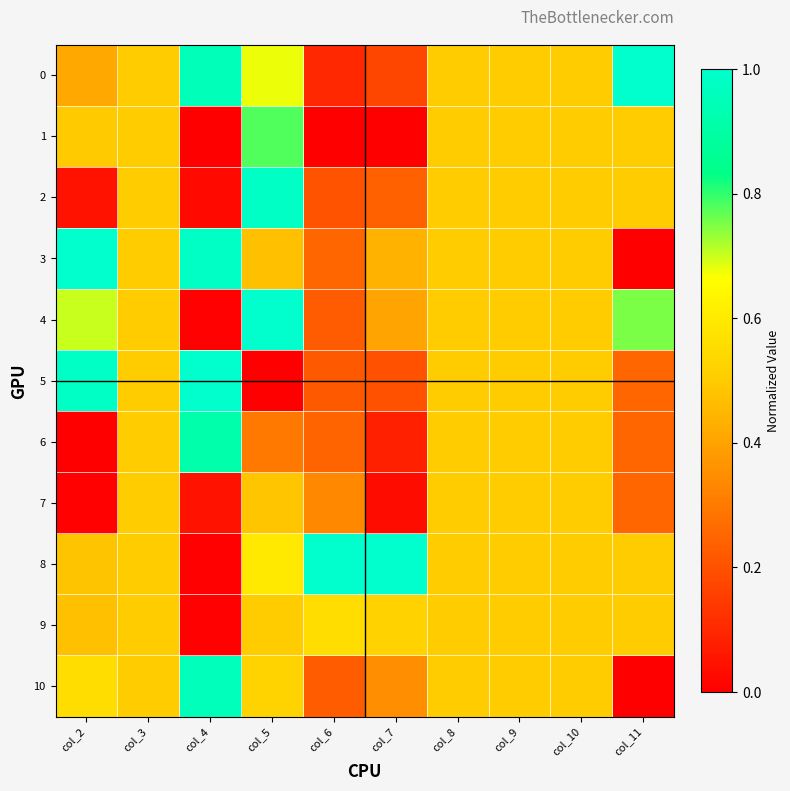

Reading left to right, list all the values displayed in this chart.

0: col_2=0.4	col_3=0.5	col_4=1.0	col_5=0.7	col_6=0.1	col_7=0.2	col_8=0.5	col_9=0.5	col_10=0.5	col_11=1.0
1: col_2=0.5	col_3=0.5	col_4=0.0	col_5=0.8	col_6=0.0	col_7=0.0	col_8=0.5	col_9=0.5	col_10=0.5	col_11=0.5
2: col_2=0.0	col_3=0.5	col_4=0.0	col_5=1.0	col_6=0.2	col_7=0.2	col_8=0.5	col_9=0.5	col_10=0.5	col_11=0.5
3: col_2=1.0	col_3=0.5	col_4=1.0	col_5=0.5	col_6=0.3	col_7=0.4	col_8=0.5	col_9=0.5	col_10=0.5	col_11=0.0
4: col_2=0.7	col_3=0.5	col_4=0.0	col_5=1.0	col_6=0.2	col_7=0.4	col_8=0.5	col_9=0.5	col_10=0.5	col_11=0.8
5: col_2=1.0	col_3=0.5	col_4=1.0	col_5=0.0	col_6=0.2	col_7=0.2	col_8=0.5	col_9=0.5	col_10=0.5	col_11=0.3
6: col_2=0.0	col_3=0.5	col_4=0.9	col_5=0.3	col_6=0.2	col_7=0.1	col_8=0.5	col_9=0.5	col_10=0.5	col_11=0.3
7: col_2=0.0	col_3=0.5	col_4=0.0	col_5=0.5	col_6=0.3	col_7=0.0	col_8=0.5	col_9=0.5	col_10=0.5	col_11=0.3
8: col_2=0.5	col_3=0.5	col_4=0.0	col_5=0.6	col_6=1.0	col_7=1.0	col_8=0.5	col_9=0.5	col_10=0.5	col_11=0.5
9: col_2=0.5	col_3=0.5	col_4=0.0	col_5=0.5	col_6=0.6	col_7=0.5	col_8=0.5	col_9=0.5	col_10=0.5	col_11=0.5
10: col_2=0.6	col_3=0.5	col_4=1.0	col_5=0.5	col_6=0.2	col_7=0.4	col_8=0.5	col_9=0.5	col_10=0.5	col_11=0.0